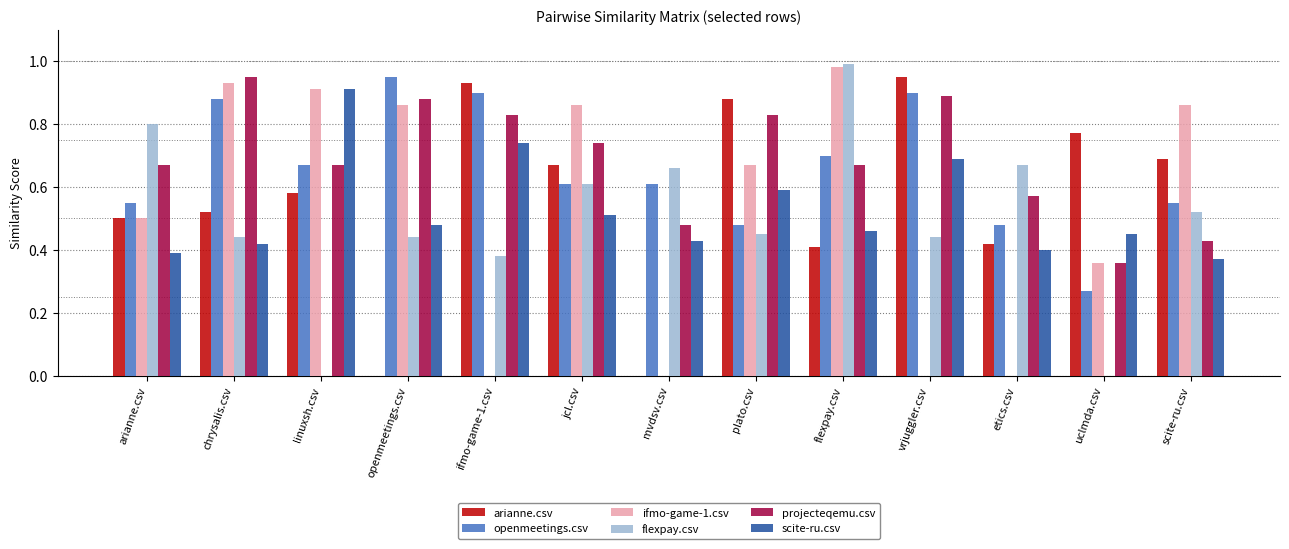

Is it true that openmeetings.csv equals 0.9 at jcl.csv?

False